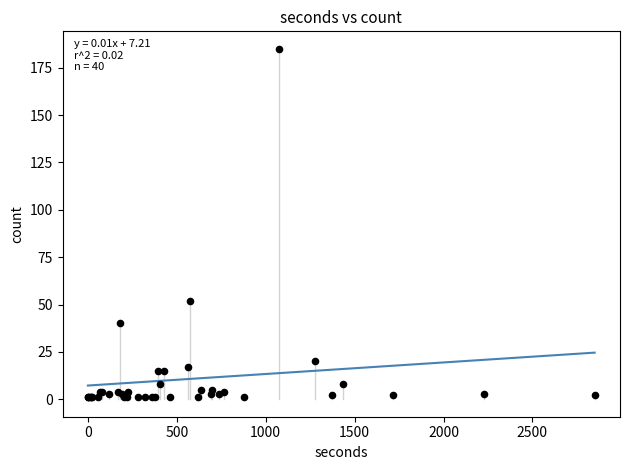

What Y value in the scatter plot is closest to 93?

52